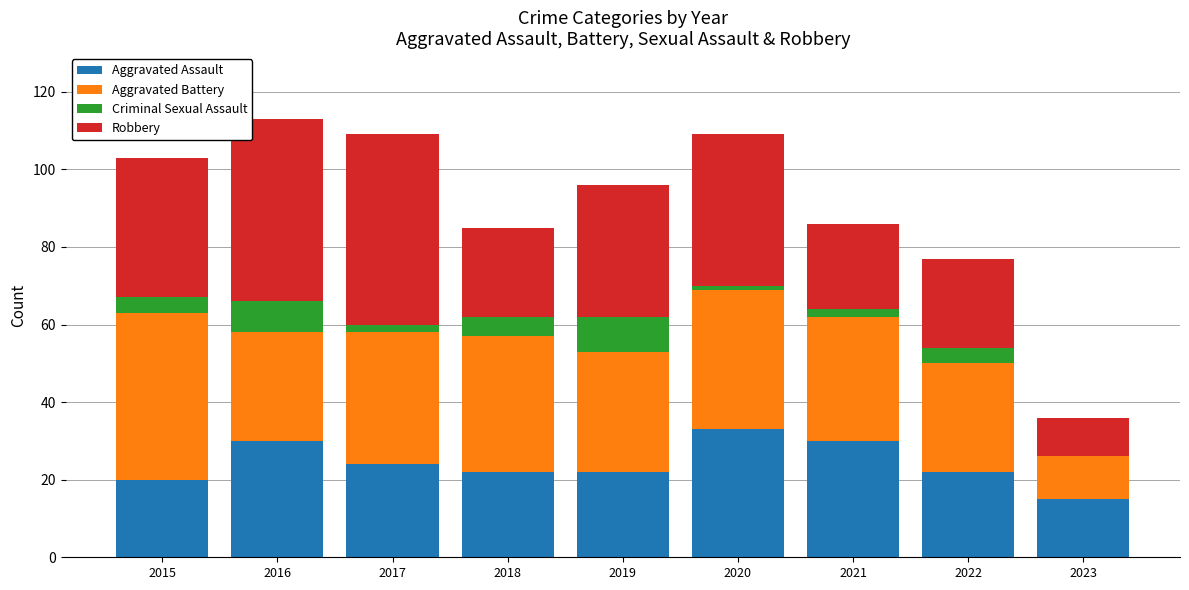

What are all the series names shown in the legend?

Aggravated Assault, Aggravated Battery, Criminal Sexual Assault, Robbery